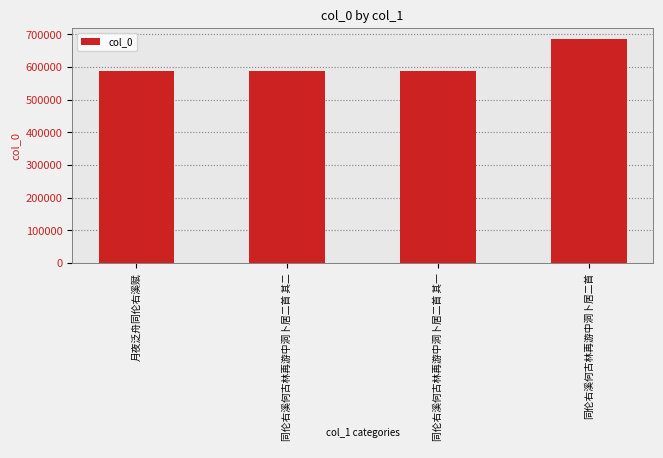

What is the difference between the maximum and second lowest values?

97063